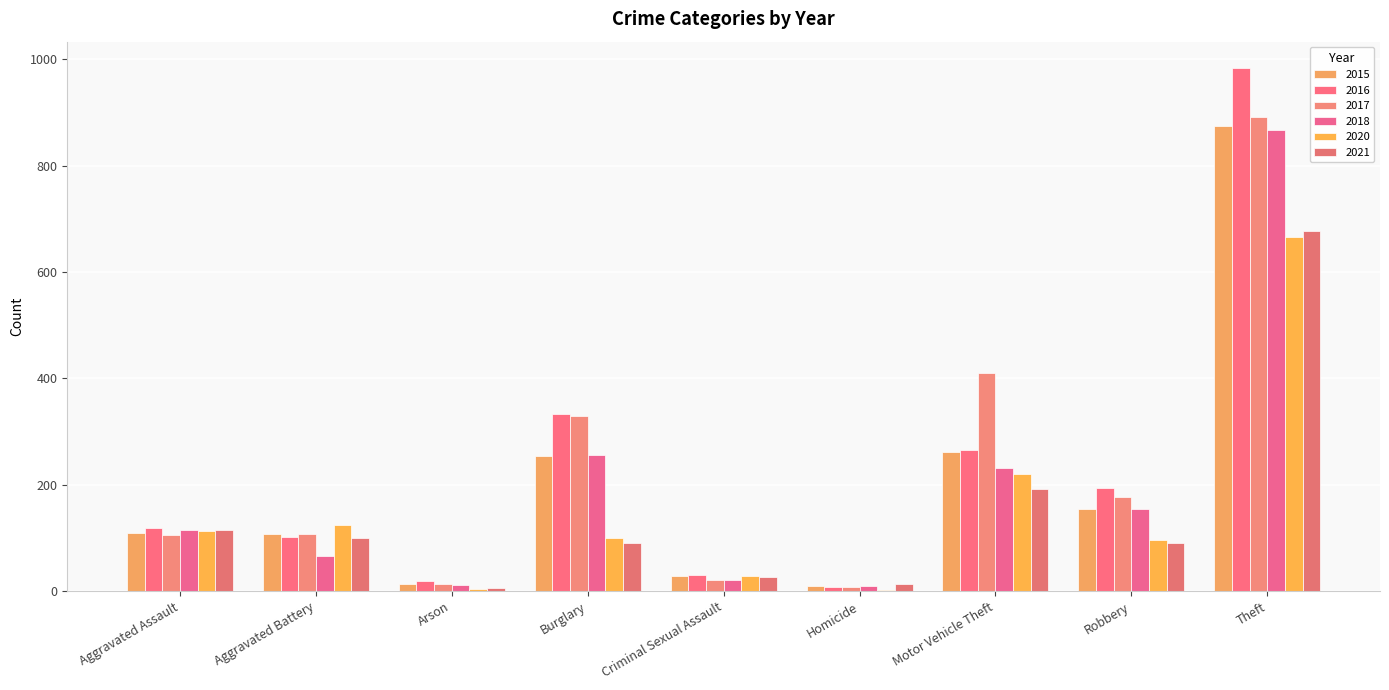

What is the difference between the maximum and minimum values in the 2021 series?

672